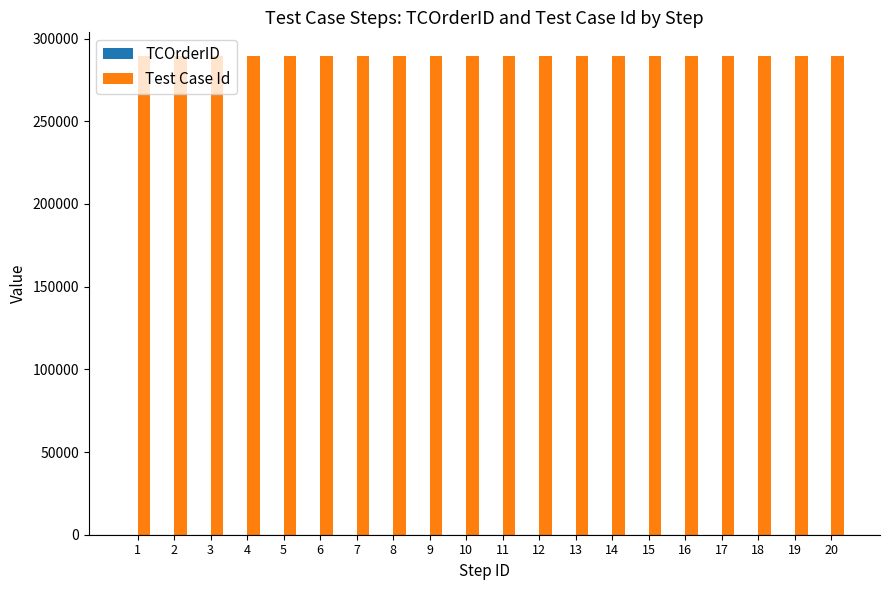

What is the sum of all Test Case Id values?

5785920